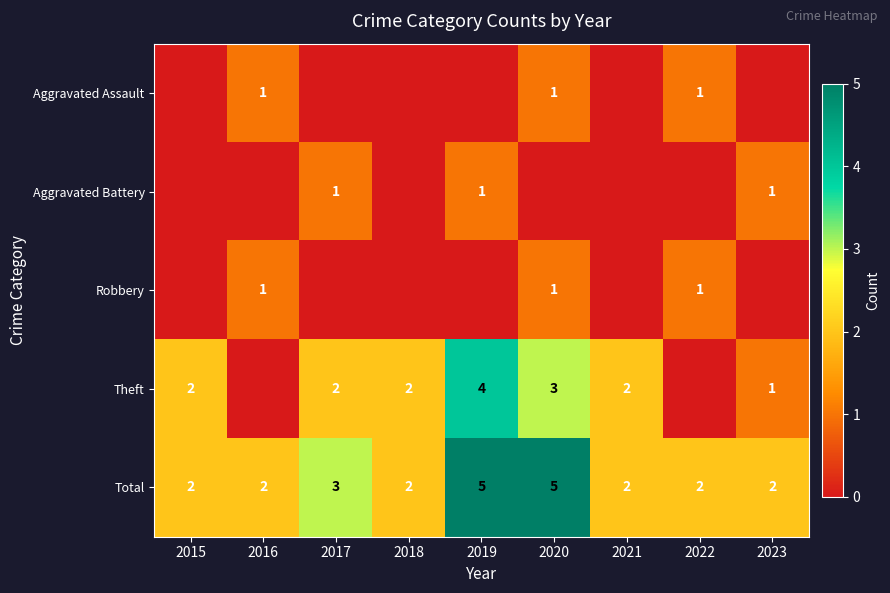

Is it true that Theft equals 3 at 2018?

False